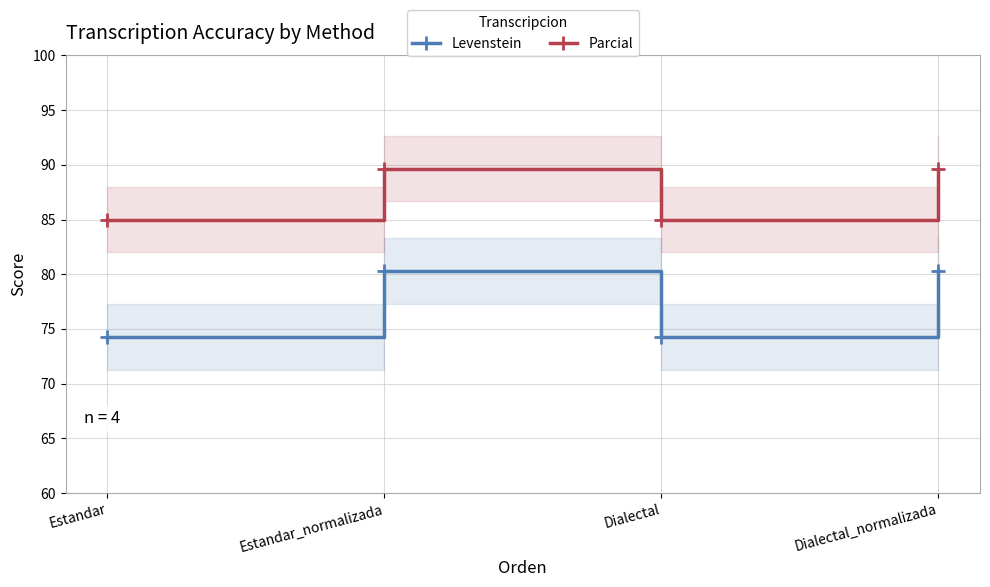

Is this an area chart (filled region under the line)?

No